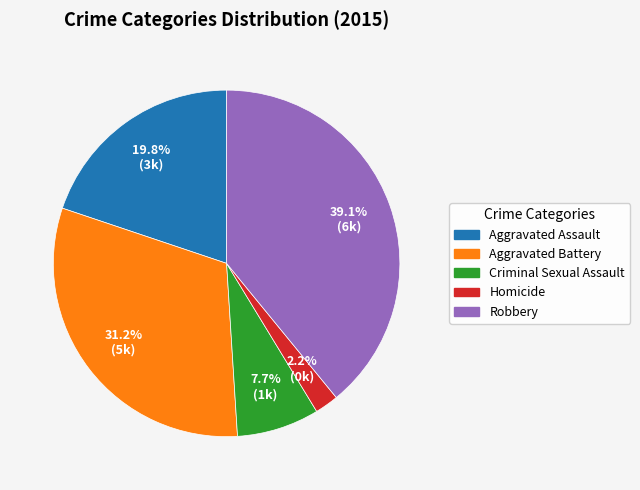

How many slices are in this pie chart?

5